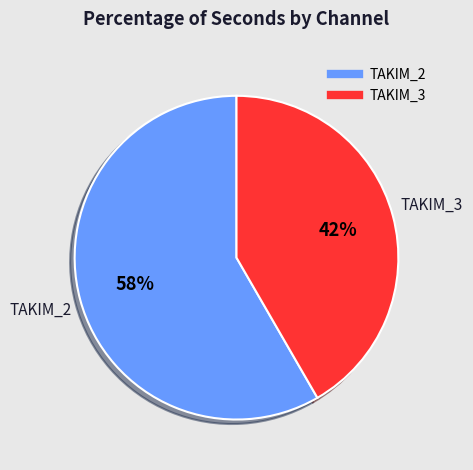

How many slices are in this pie chart?

2